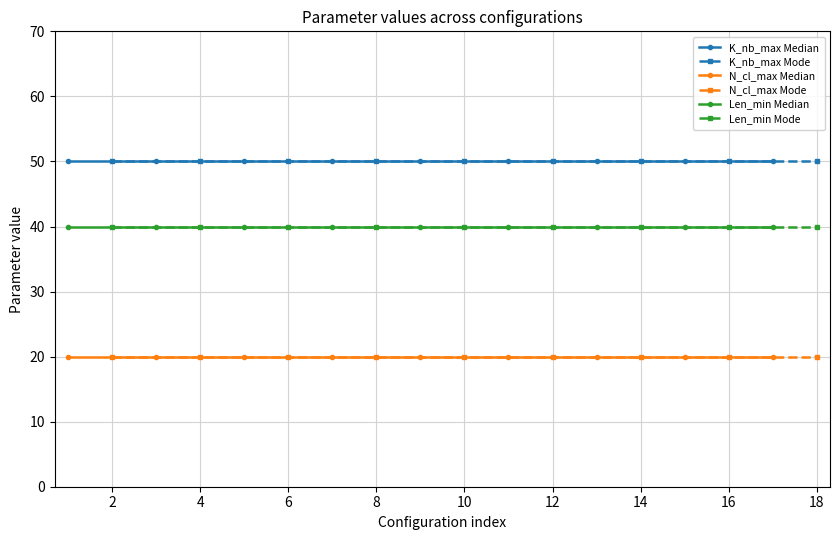

True or false: K_nb_max Mode and N_cl_max Median intersect in this chart.

False